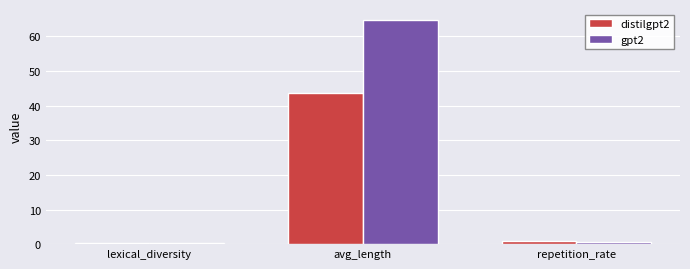

Reading left to right, list all the values displayed in this chart.

distilgpt2: lexical_diversity=0.2	avg_length=43.7	repetition_rate=1.0
gpt2: lexical_diversity=0.2	avg_length=64.7	repetition_rate=0.7